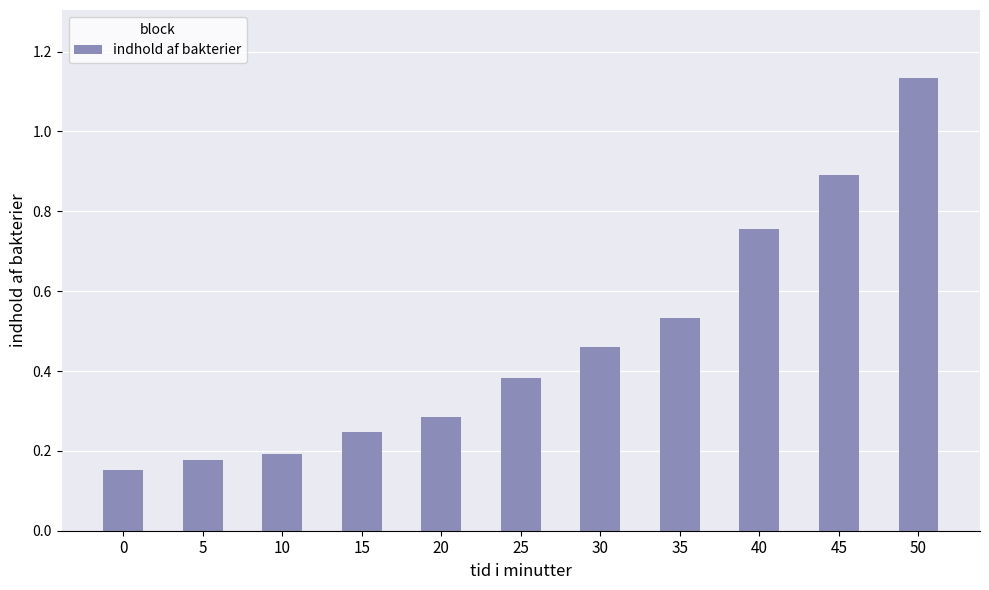

How many values are between 0 and 1?

10